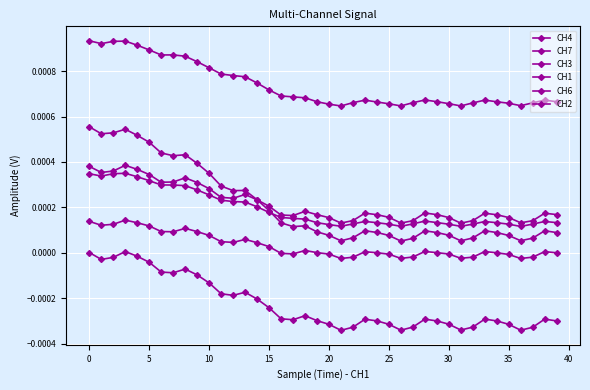

Which series has the largest range (max minus min)?

CH6